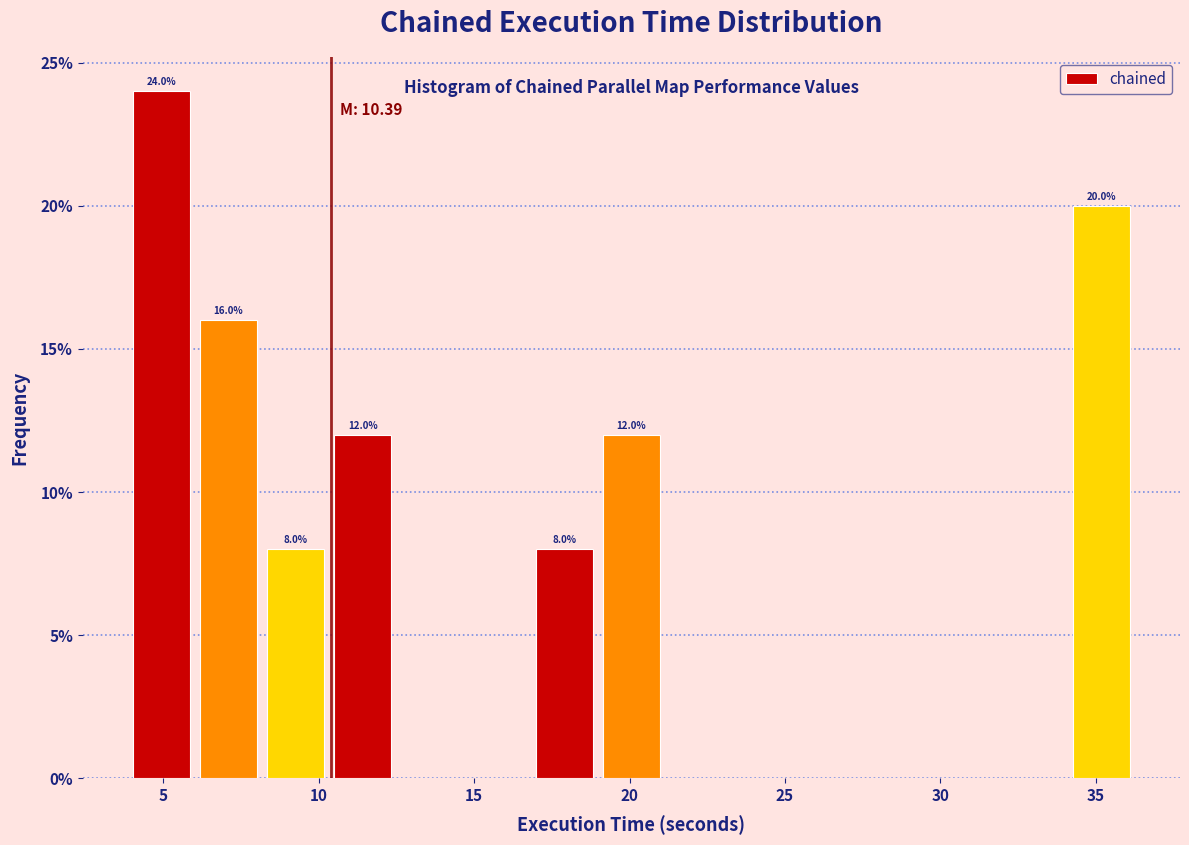

Which range on the x-axis has the tallest bar?

4.0 to 6.0